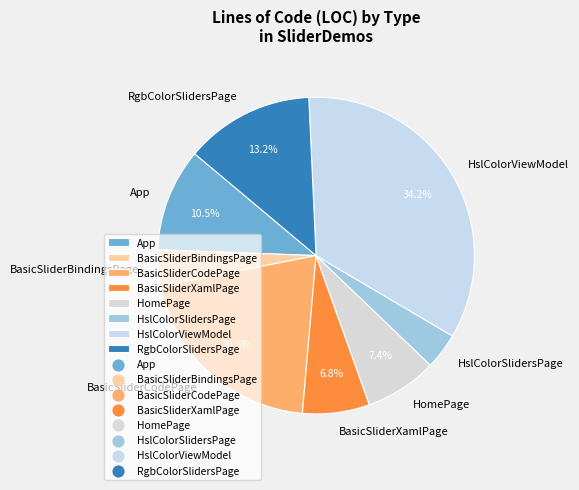

Is there a majority slice in this chart?

No